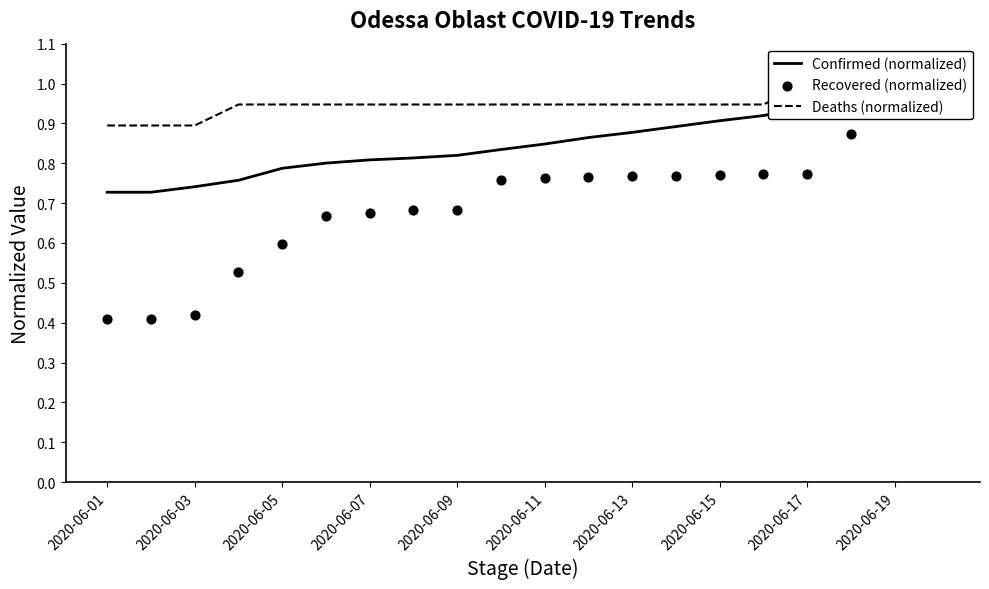

Which series has the largest total across all categories?

Deaths (normalized)